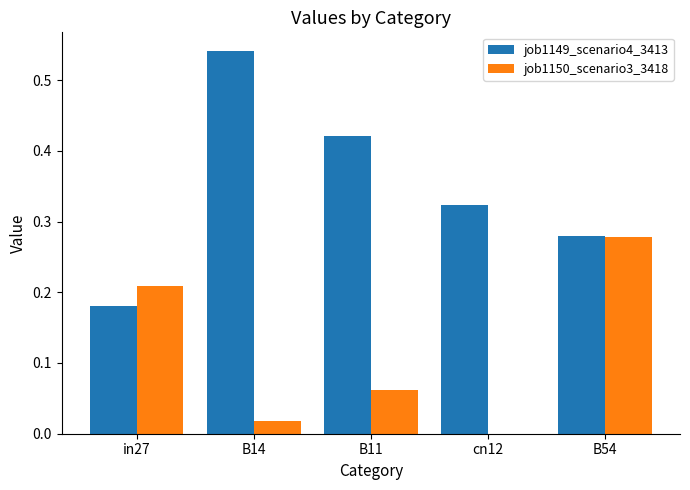

What is the sum of all job1149_scenario4_3413 values?

1.7